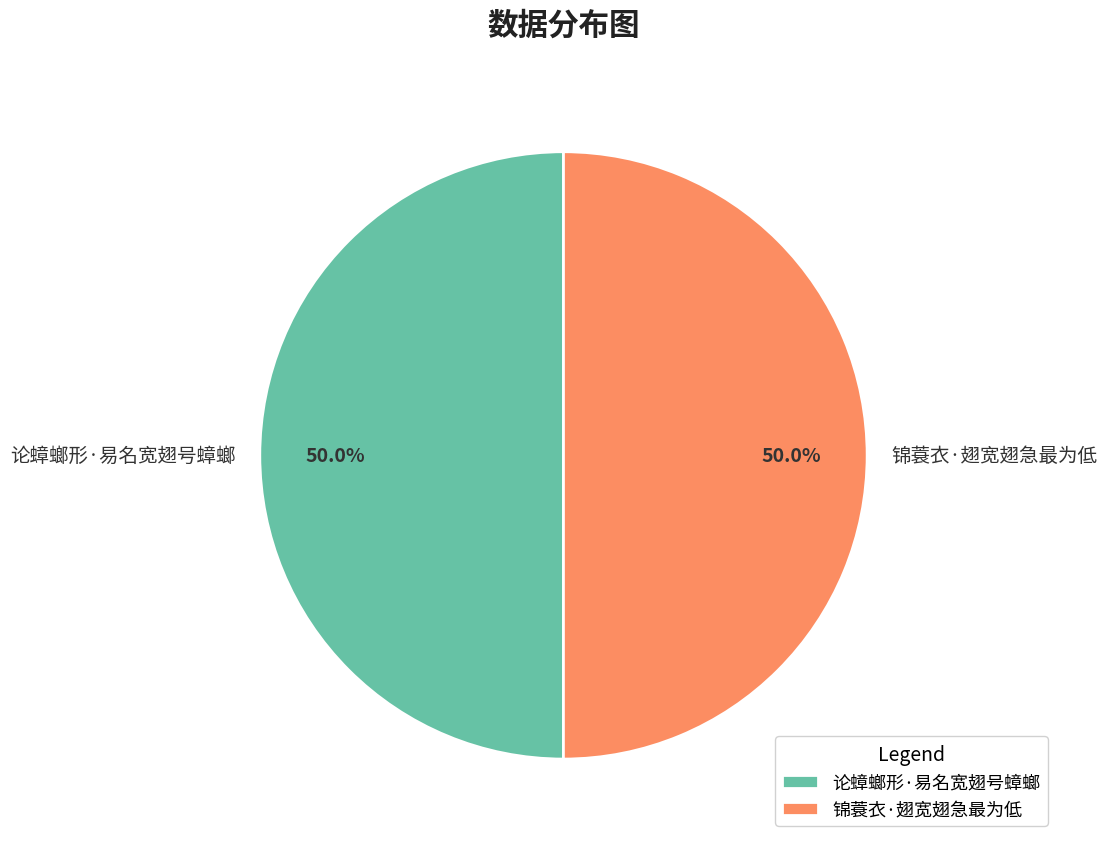

How many segments does this pie chart have?

2